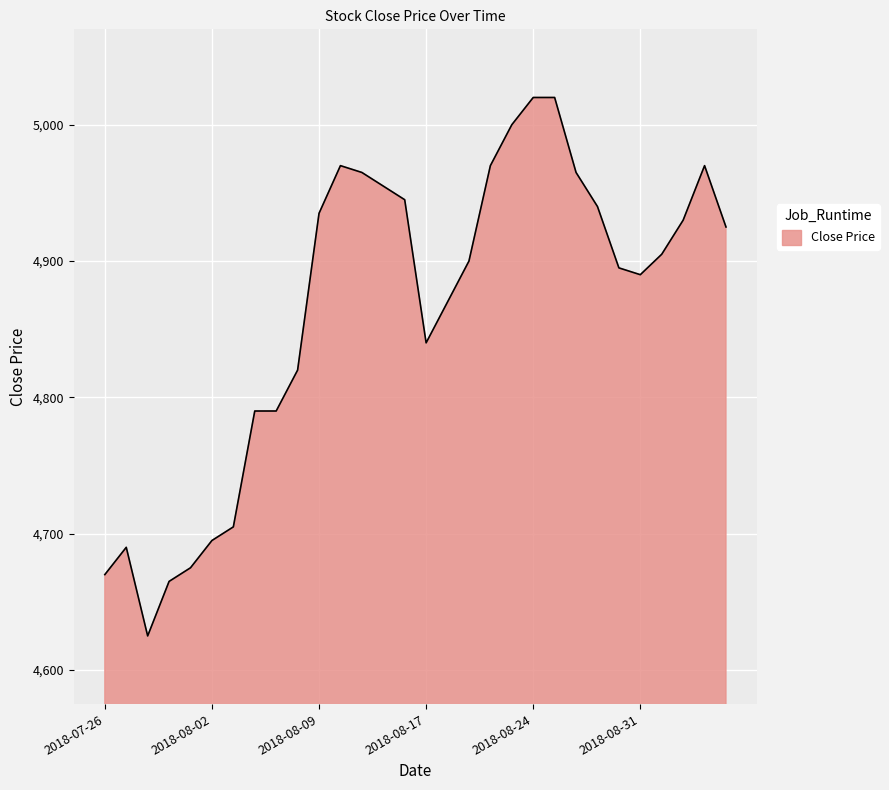

What is the minimum value shown in the chart?

4625